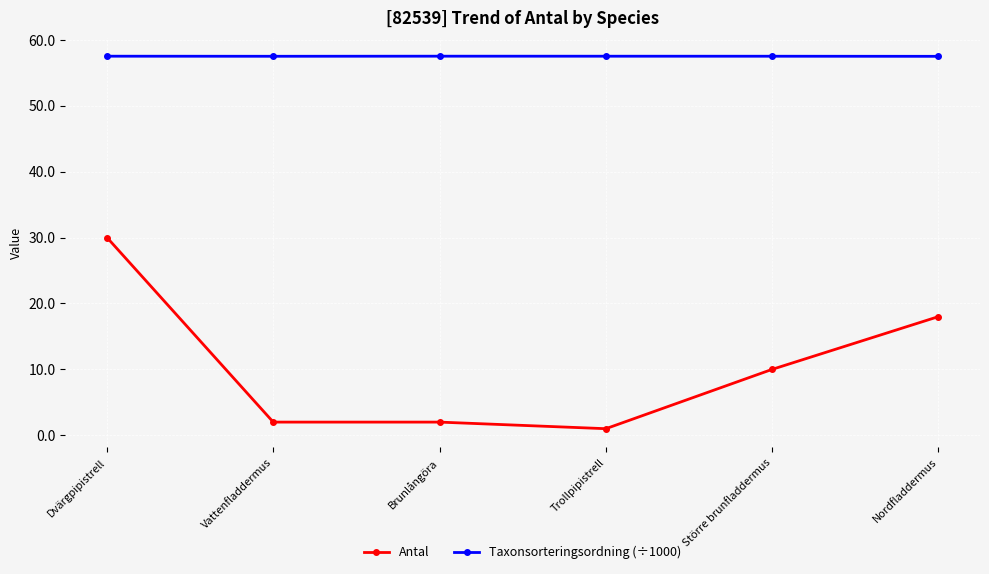

What is the average value of the Taxonsorteringsordning (÷1000) series?

57.5